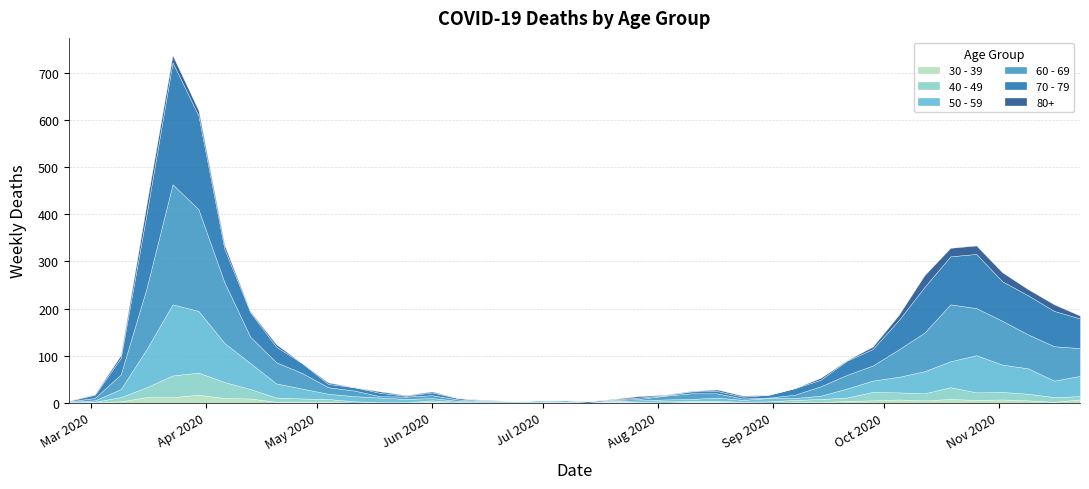

The 30 - 39 series shows 11 at 2020-06-22. True or false?

False